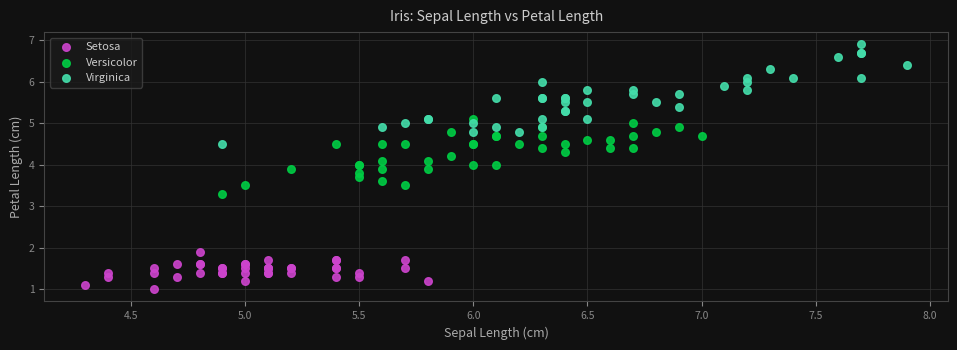

Which series reaches the maximum Y coordinate?

Virginica